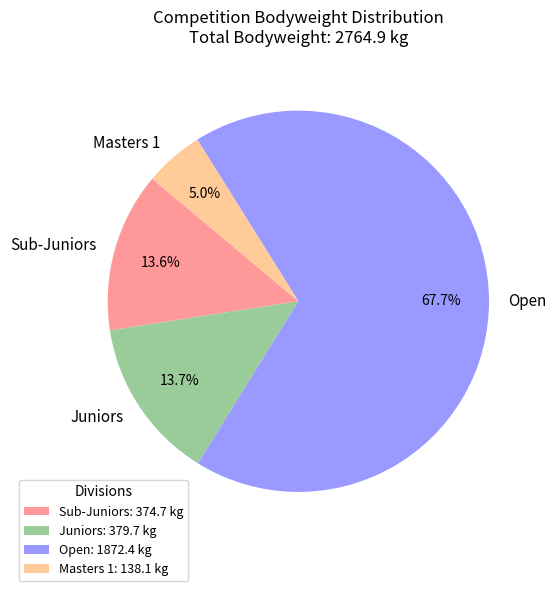

What is the total percentage of Open and Sub-Juniors?

81.3%